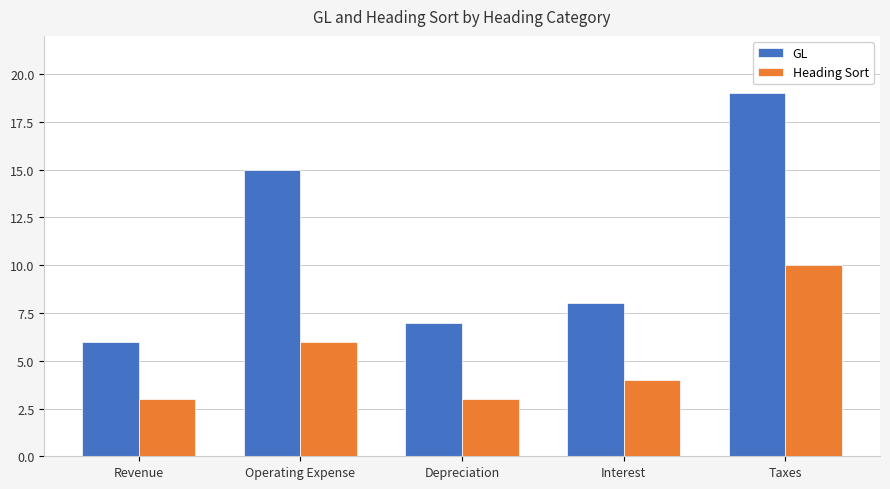

What is the value of the Heading Sort bar at the 2nd from the left?

6